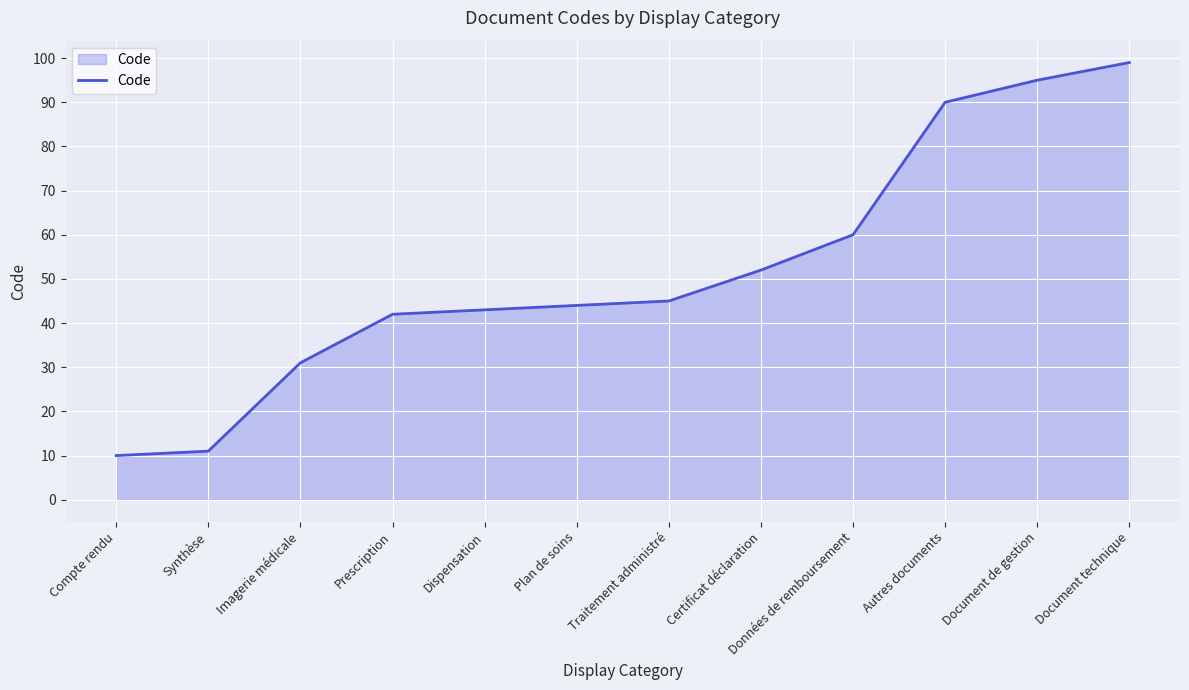

Which category has the highest value across all series?

Document technique